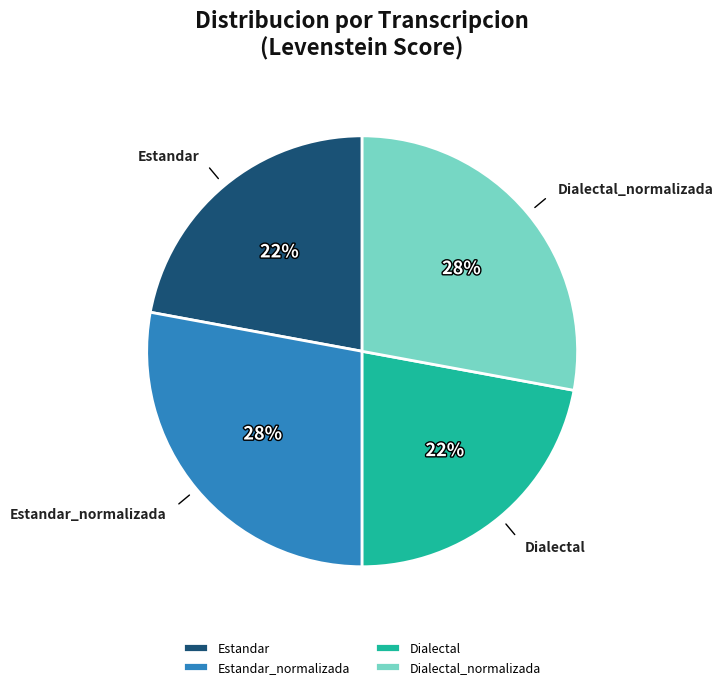

The Estandar slice represents 7% of the pie. True or false?

False